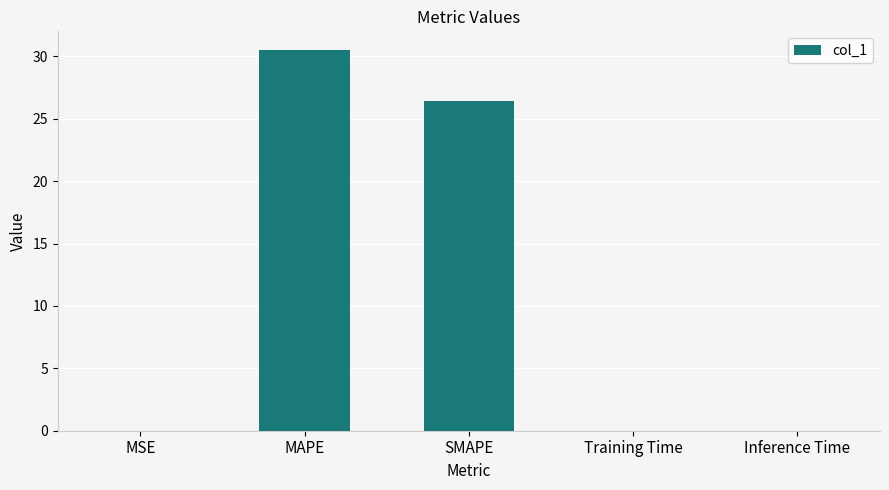

Is it true that the value at MSE is 0.0?

True